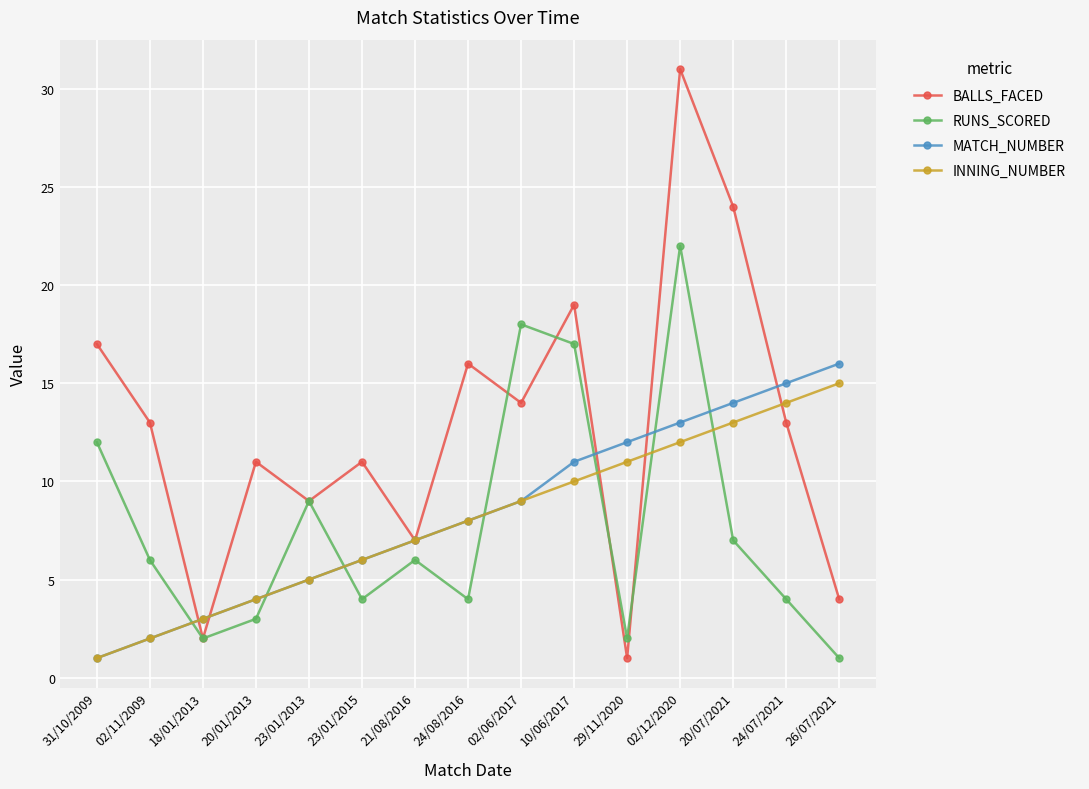

What is the difference between the highest and lowest values at 18/01/2013?

1